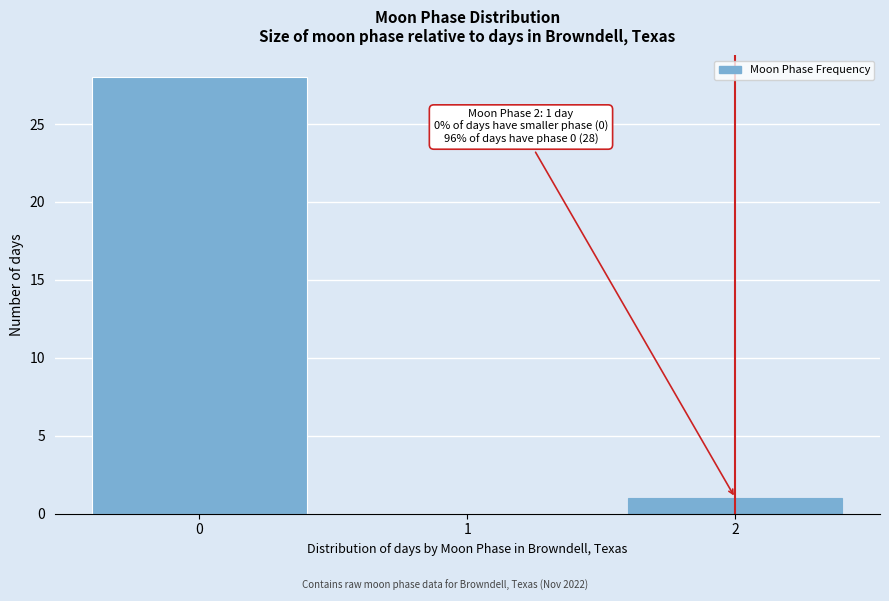

Reading left to right, list all the values displayed in this chart.

0=28	1=0	2=1